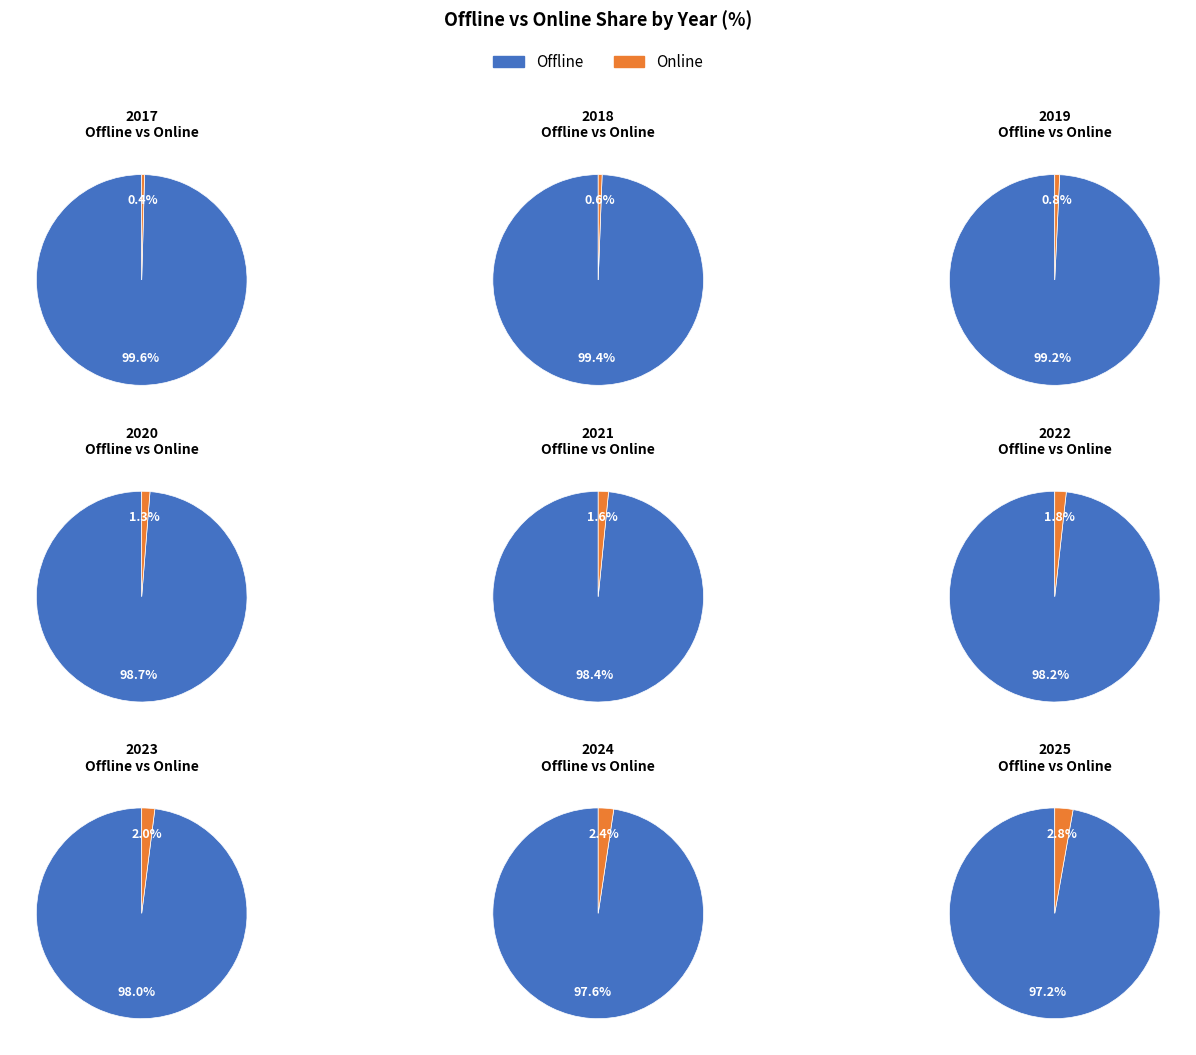

Rank the series by their maximum value, from lowest to highest.

Online, Offline